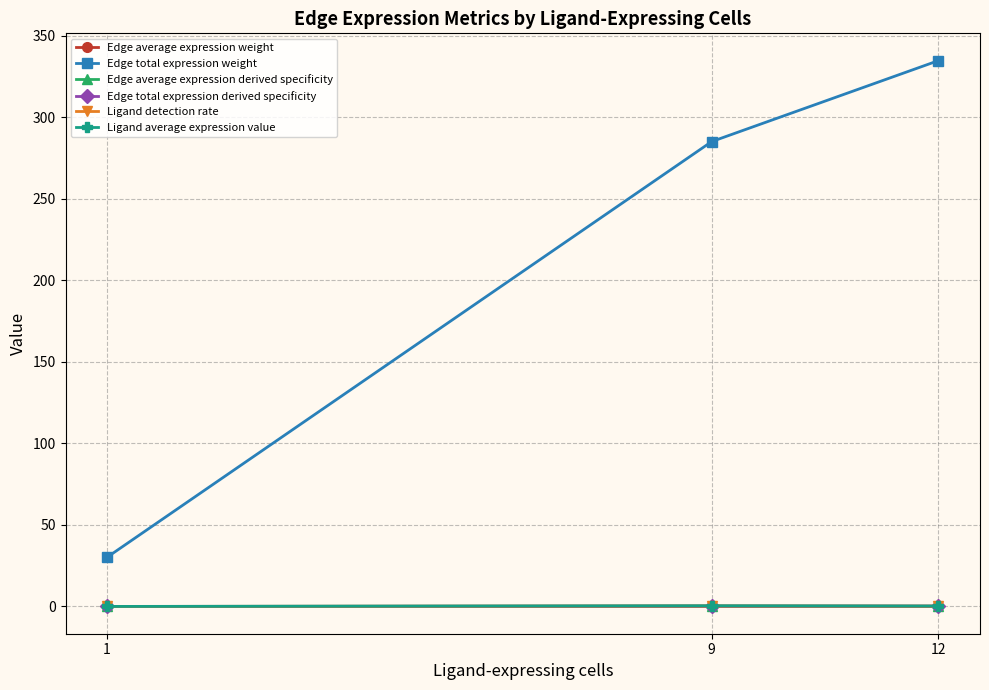

What are all the series names shown in the legend?

Edge average expression weight, Edge total expression weight, Edge average expression derived specificity, Edge total expression derived specificity, Ligand detection rate, Ligand average expression value